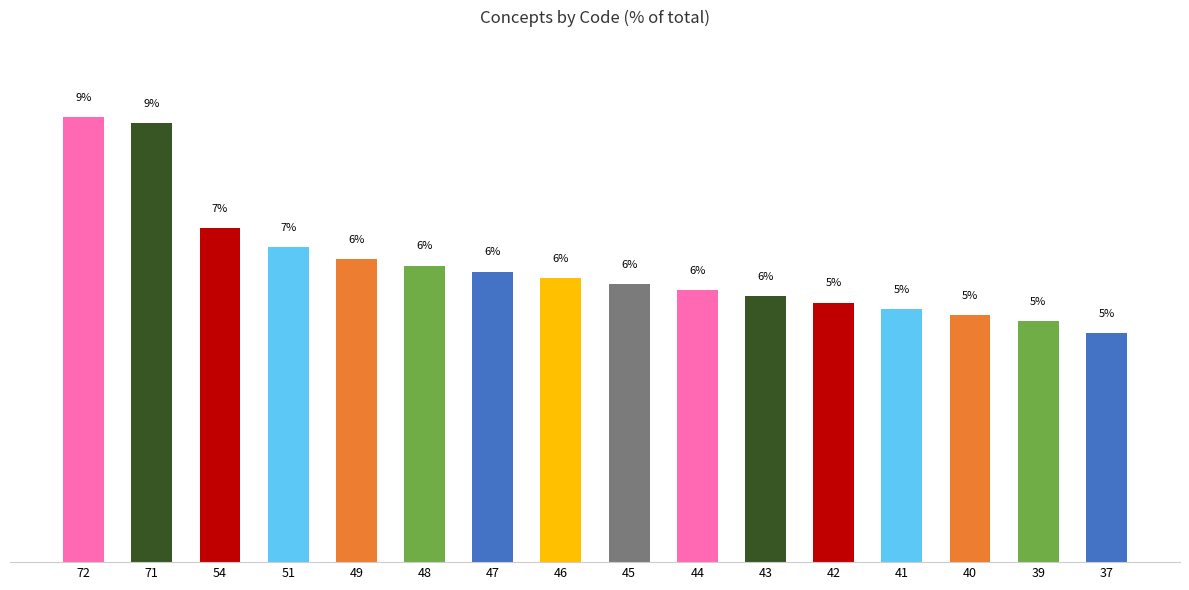

Does the chart contain stacked bars?

No